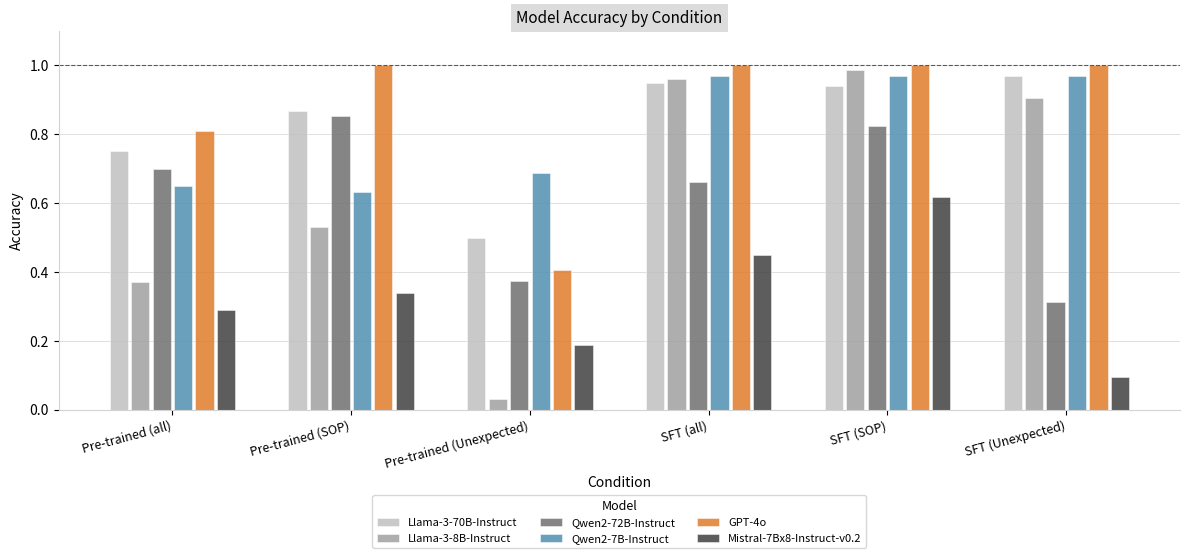

Is it true that Llama-3-8B-Instruct equals 1.4 at SFT (all)?

False